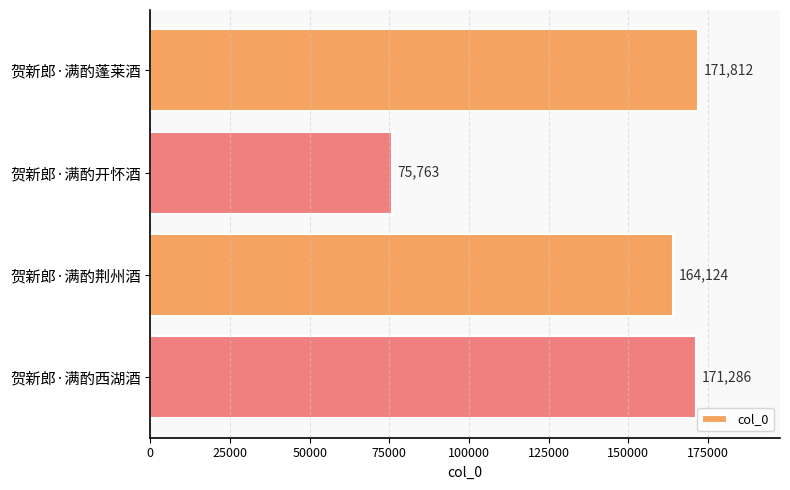

Reading top to bottom, list all the values displayed in this chart.

171812	75763	164124	171286